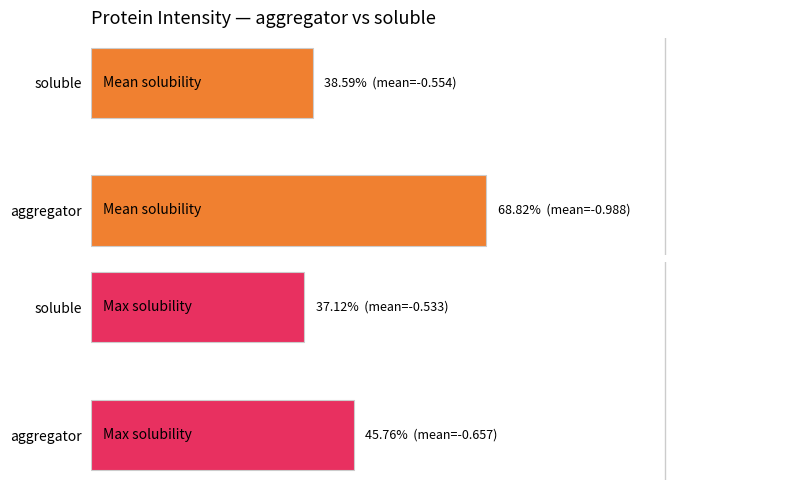

Reading left to right, what are all the values shown in this chart?

Mean solubility: 68.8	38.6
Max solubility: 45.8	37.1